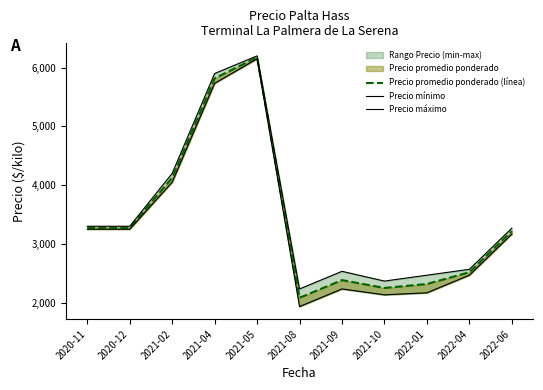

What is the difference between the highest and lowest values at 2021-10?

234